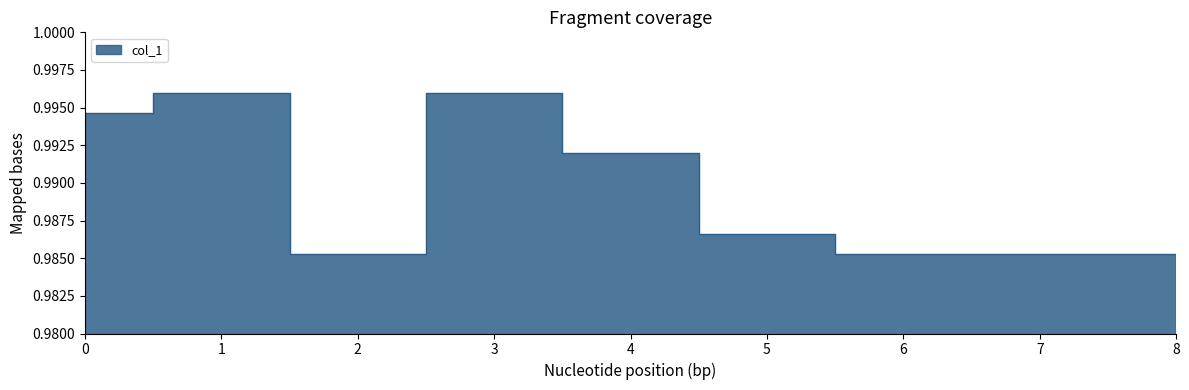

Reading left to right, extract all data points from this chart.

1.0	1.0	1.0	1.0	1.0	1.0	1.0	1.0	1.0